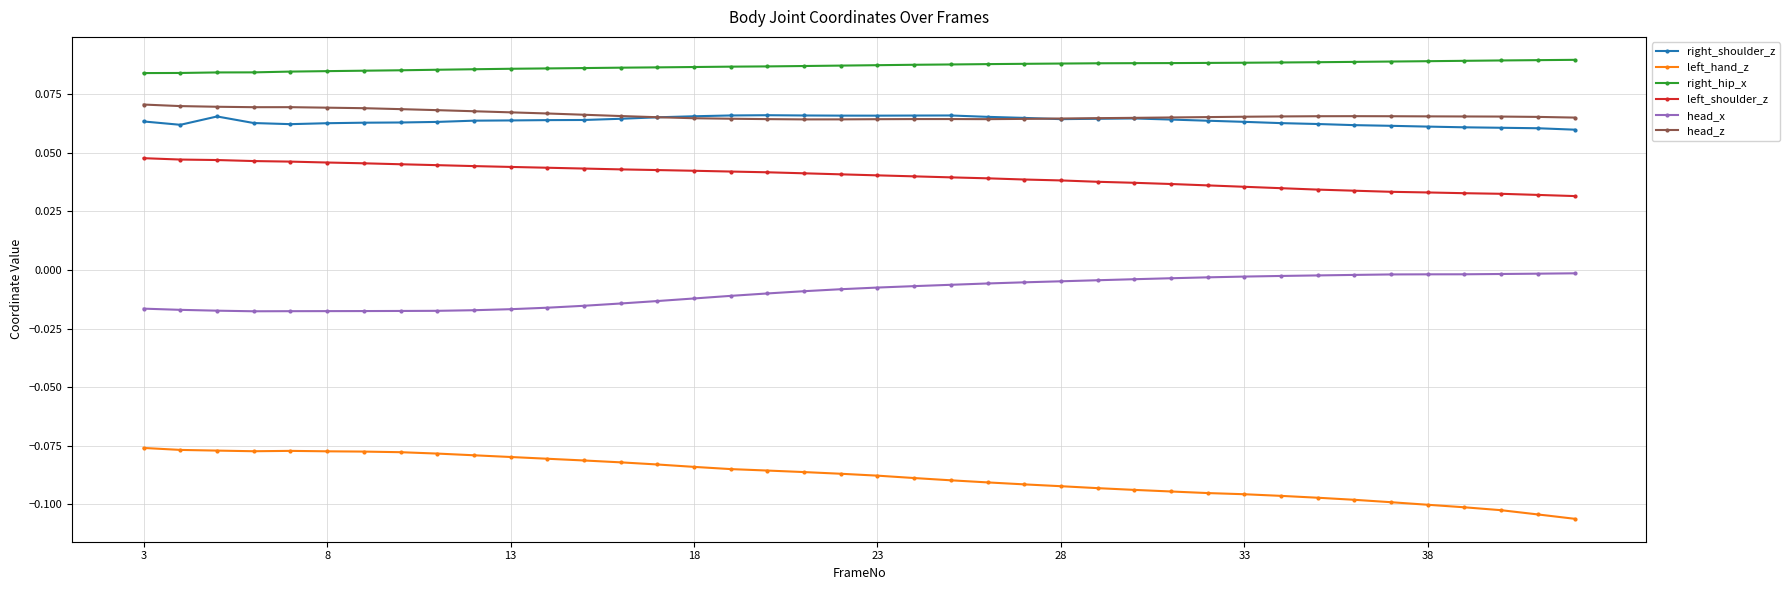

True or false: right_hip_x and left_shoulder_z intersect in this chart.

False